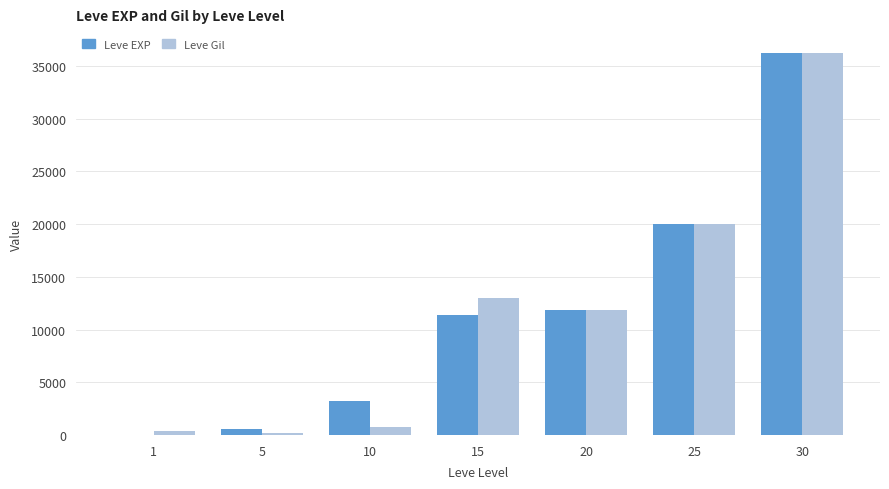

Are the bars grouped side by side (vs. stacked)?

Yes